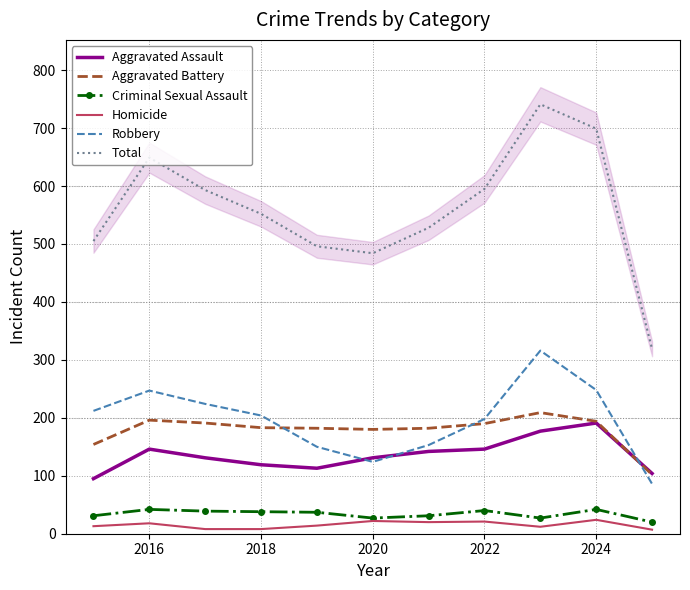

Where is the first local maximum for Total?

2016